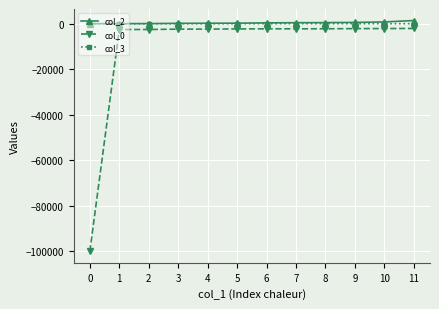

List the series in order of their peak value, lowest first.

col_0, col_3, col_2